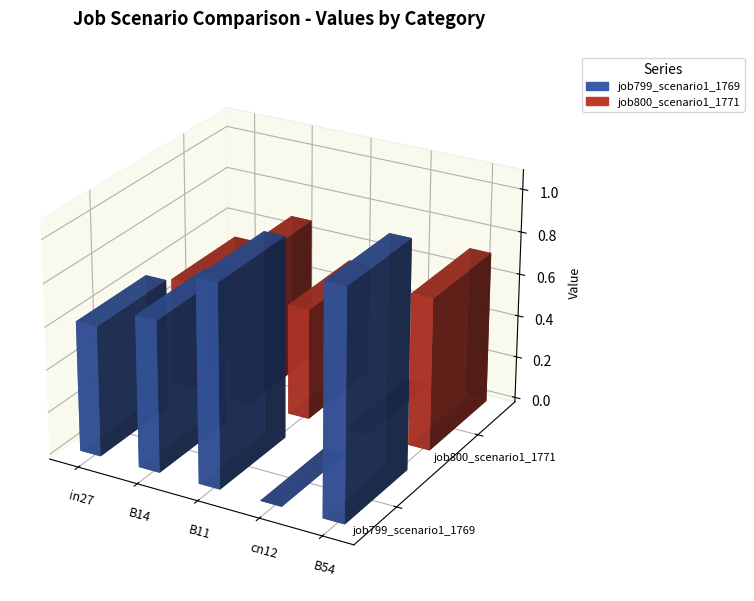

Reading left to right, what are all the values shown in this chart?

job799_scenario1_1769: in27=0.6	B14=0.7	B11=0.9	cn12=0.0	B54=1.1
job800_scenario1_1771: in27=0.5	B14=0.7	B11=0.5	cn12=0.0	B54=0.7